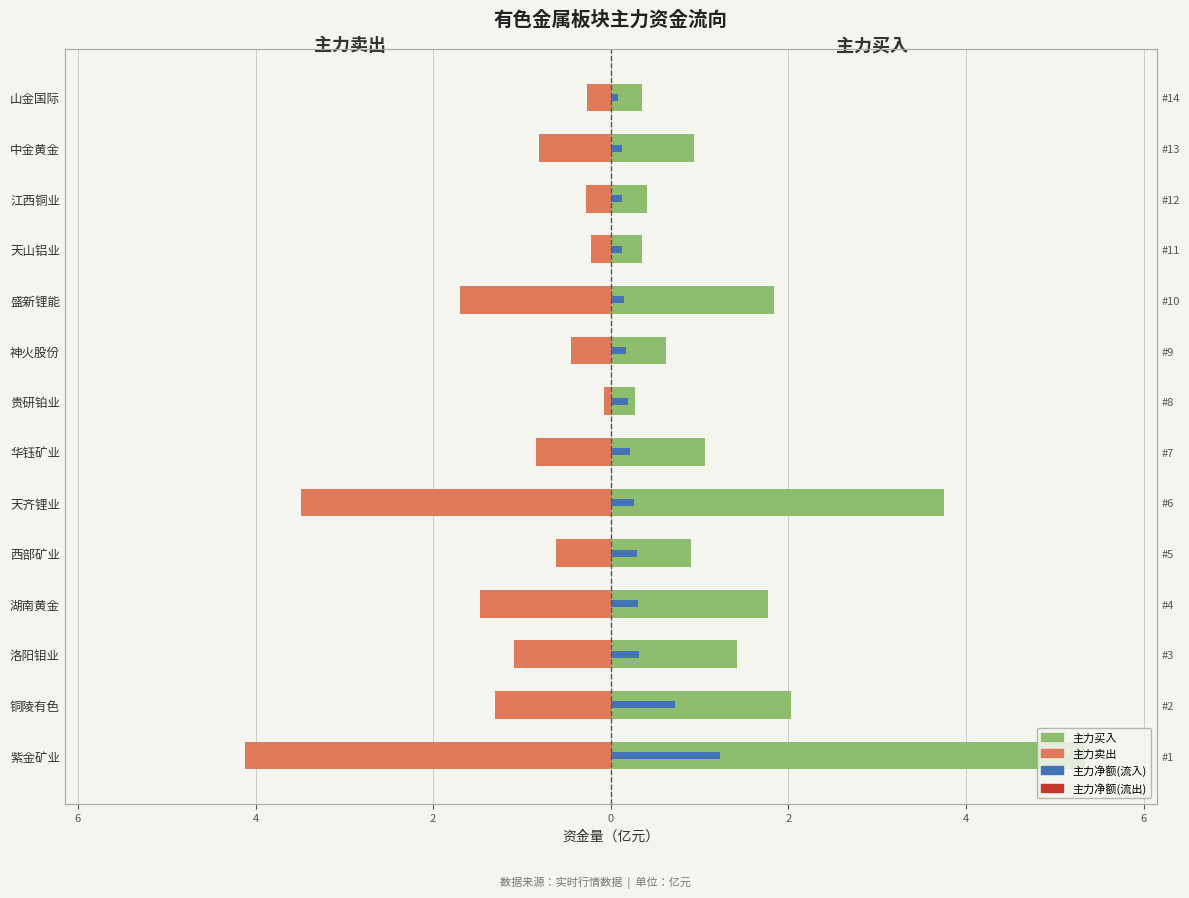

Which series has the largest total across all categories?

主力买入